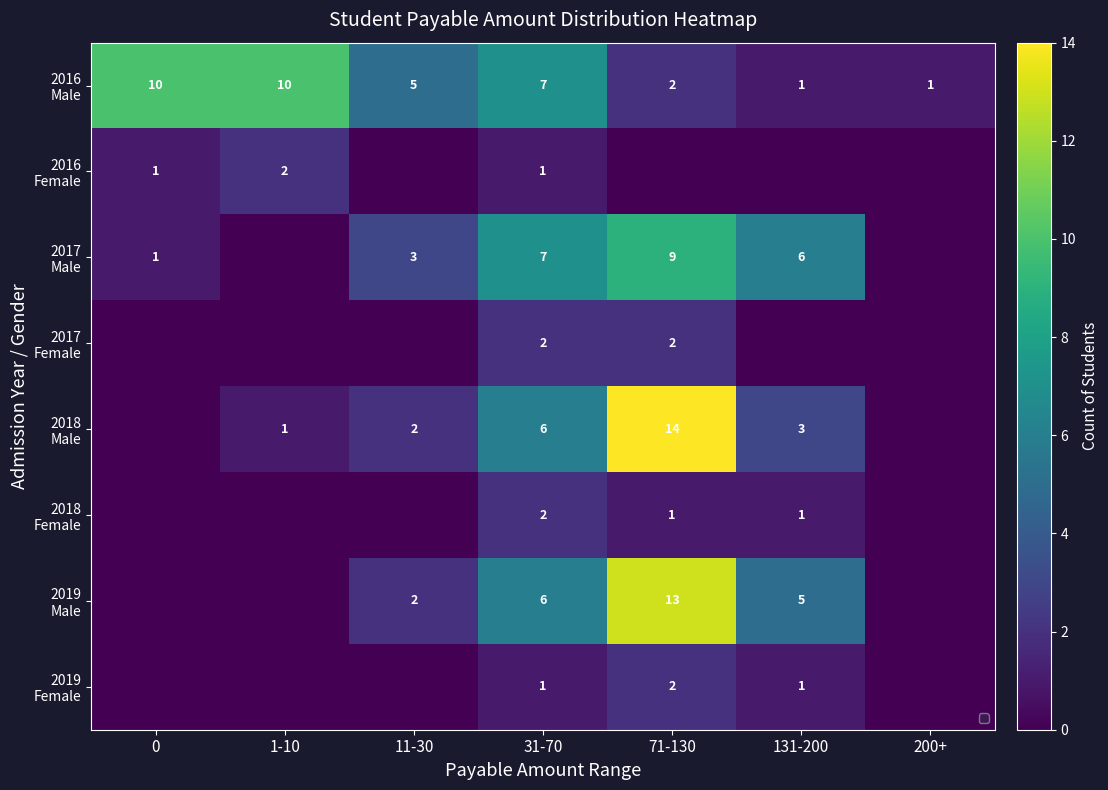

What is the approximate value of 2017 Male at 11-30?

3